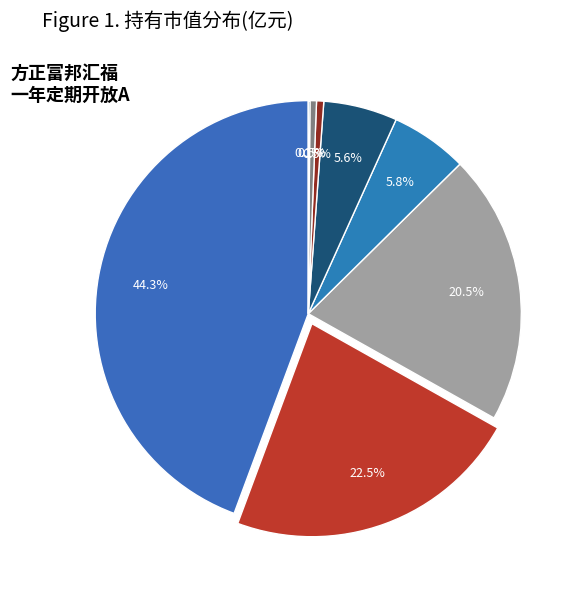

Which slice is the smallest?

华夏新起点灵活配置混合C